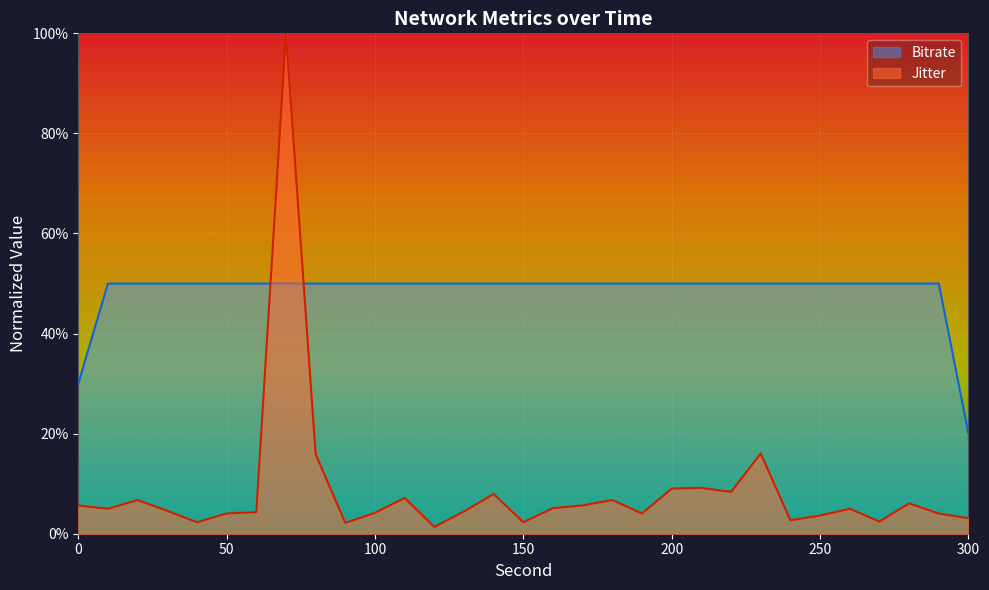

After their last crossing, which series has the higher values: Jitter or Bitrate?

Bitrate